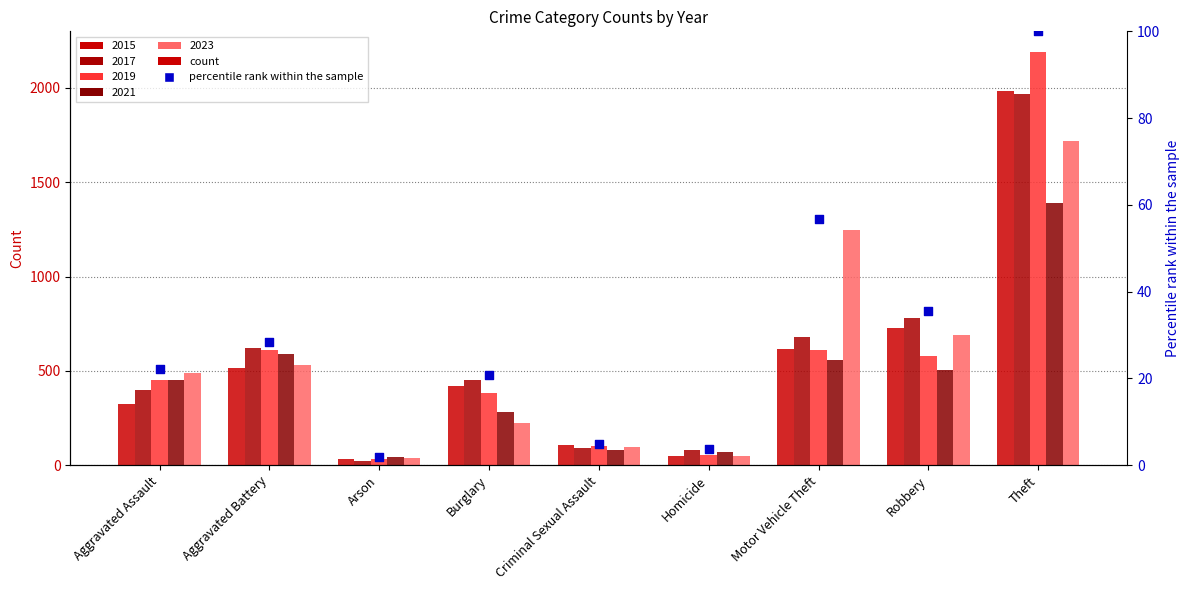

Between Homicide and Burglary, which is larger?

Burglary